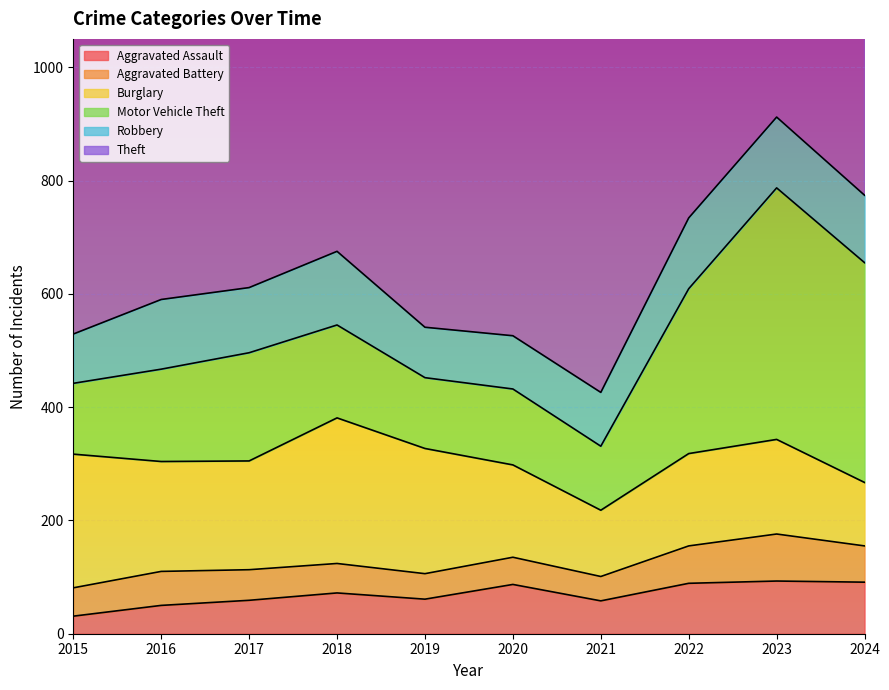

What are all the series names shown in the legend?

Aggravated Assault, Aggravated Battery, Burglary, Motor Vehicle Theft, Robbery, Theft